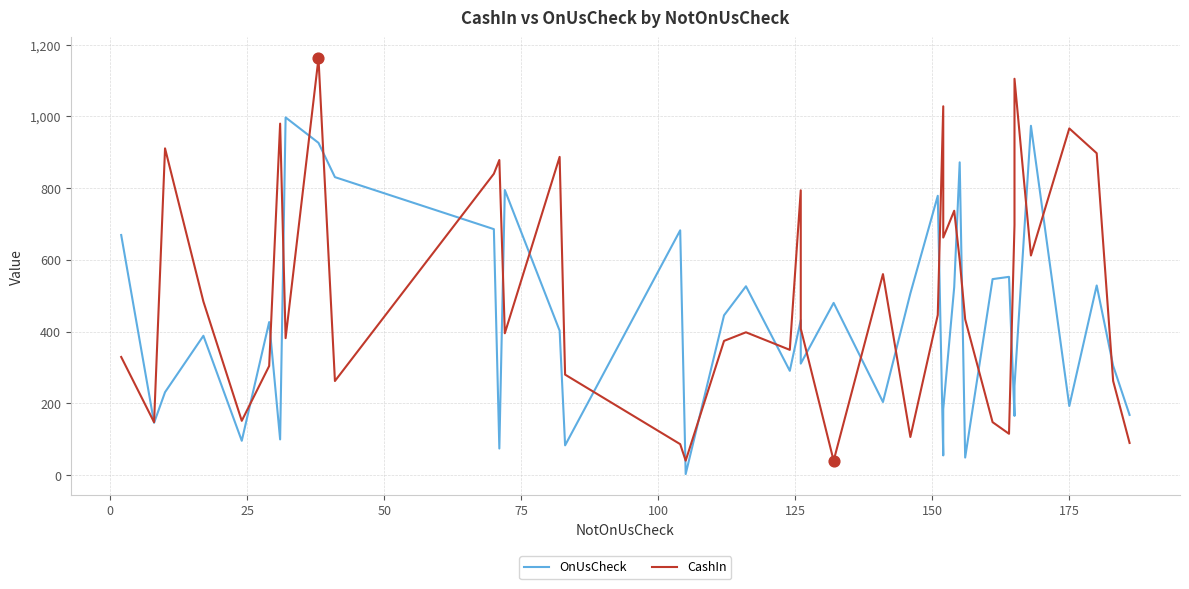

Which series reaches the maximum Y coordinate?

CashIn